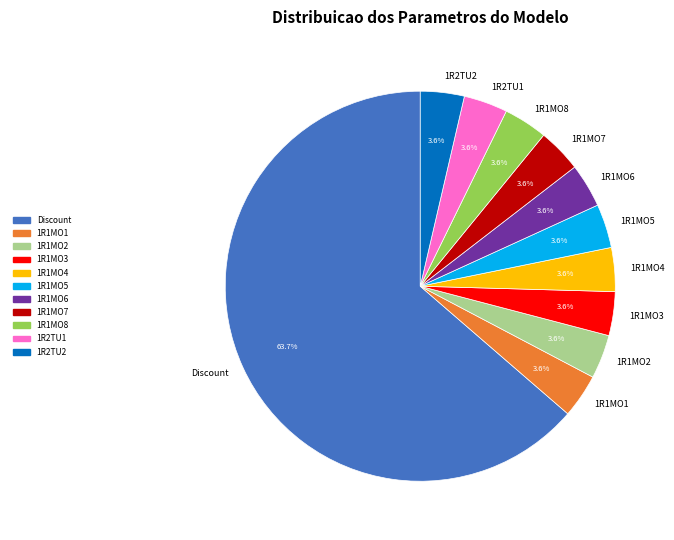

Which slice represents more than half of the pie?

Discount